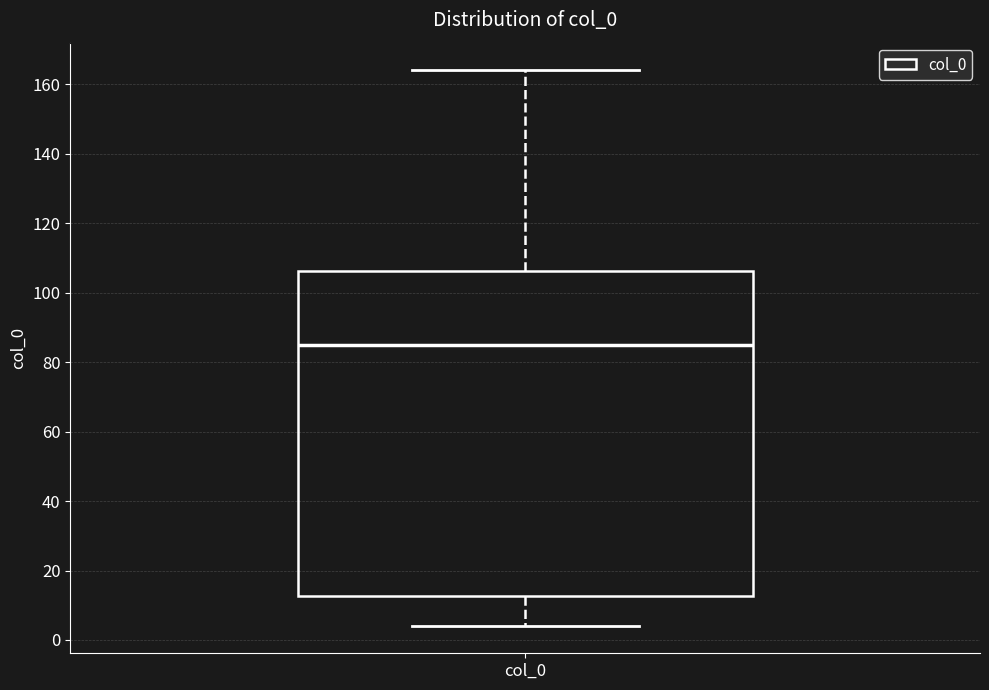

Transcribe this box plot: give where the median line is, the range the box spans, and where the two whiskers end, as read against the y-axis. The values are not printed on the chart, so give them approximately, as read against the axis.

median 86, box 12 to 106, whiskers 4 to 164